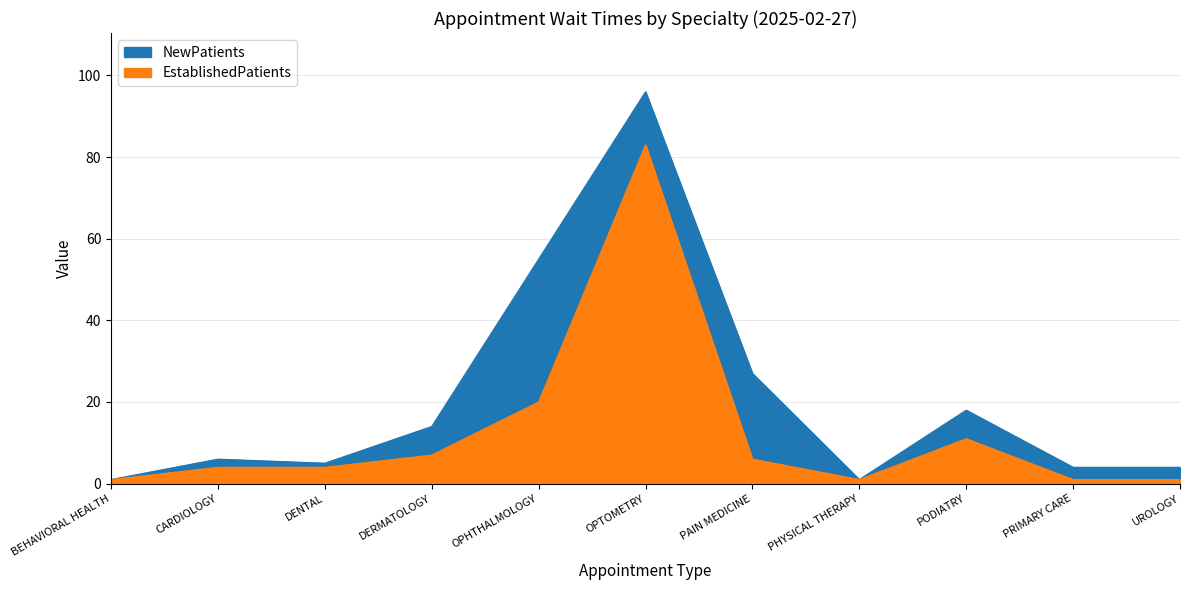

Read the EstablishedPatients value at CARDIOLOGY.

4